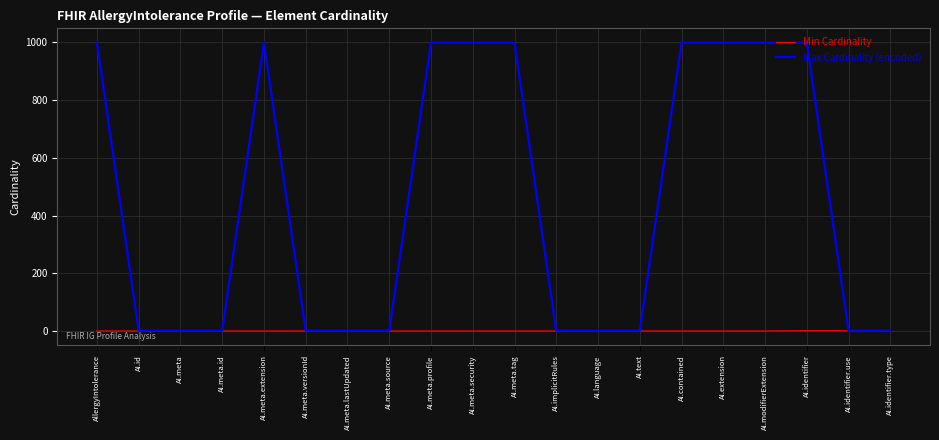

What is the maximum value for Max Cardinality (encoded)?

999